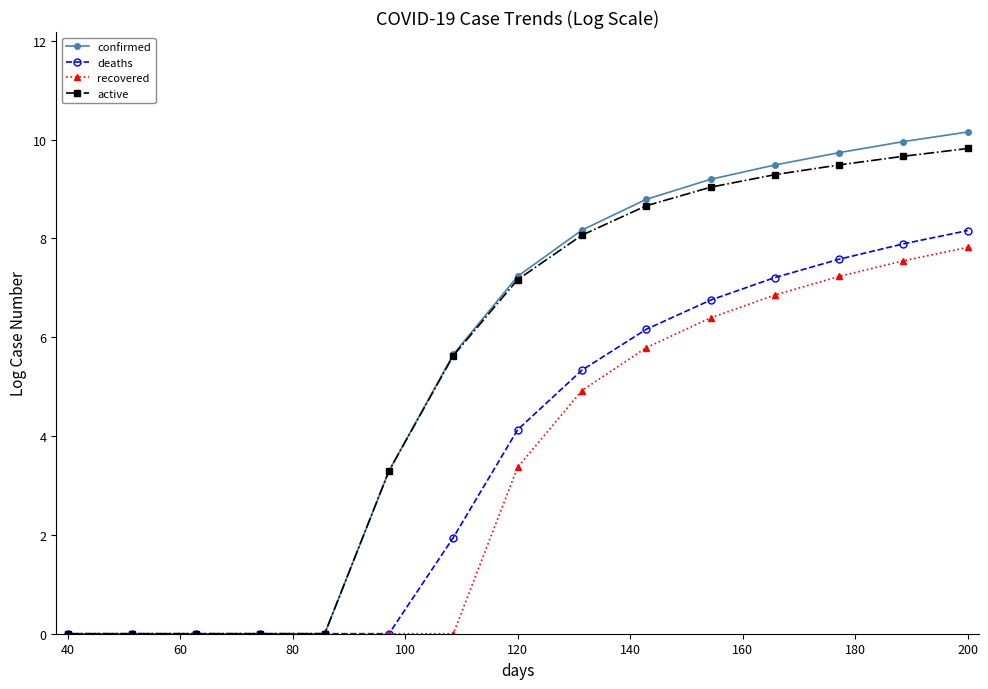

What is the value of the confirmed point at the 6th from the left?

3.3